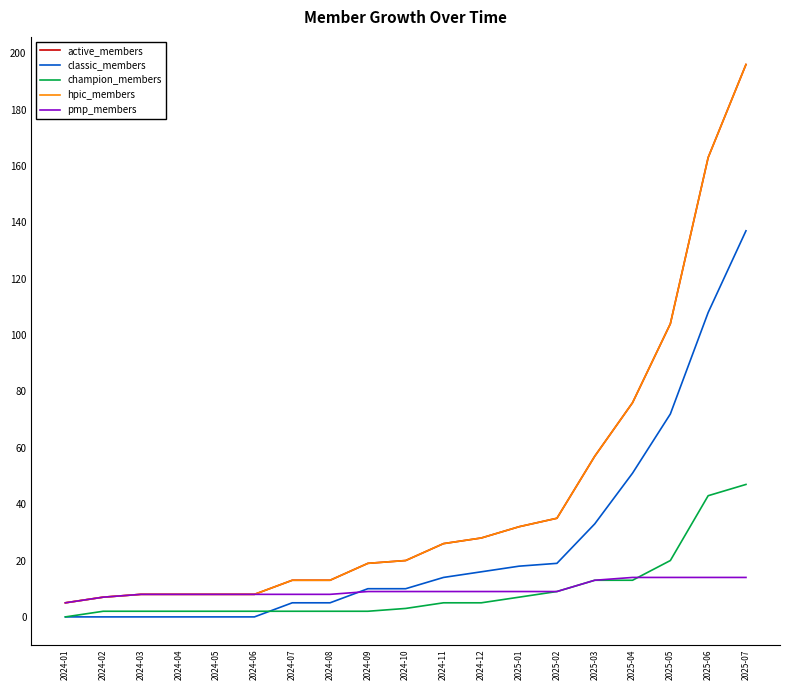

Is this an area chart (filled region under the line)?

No